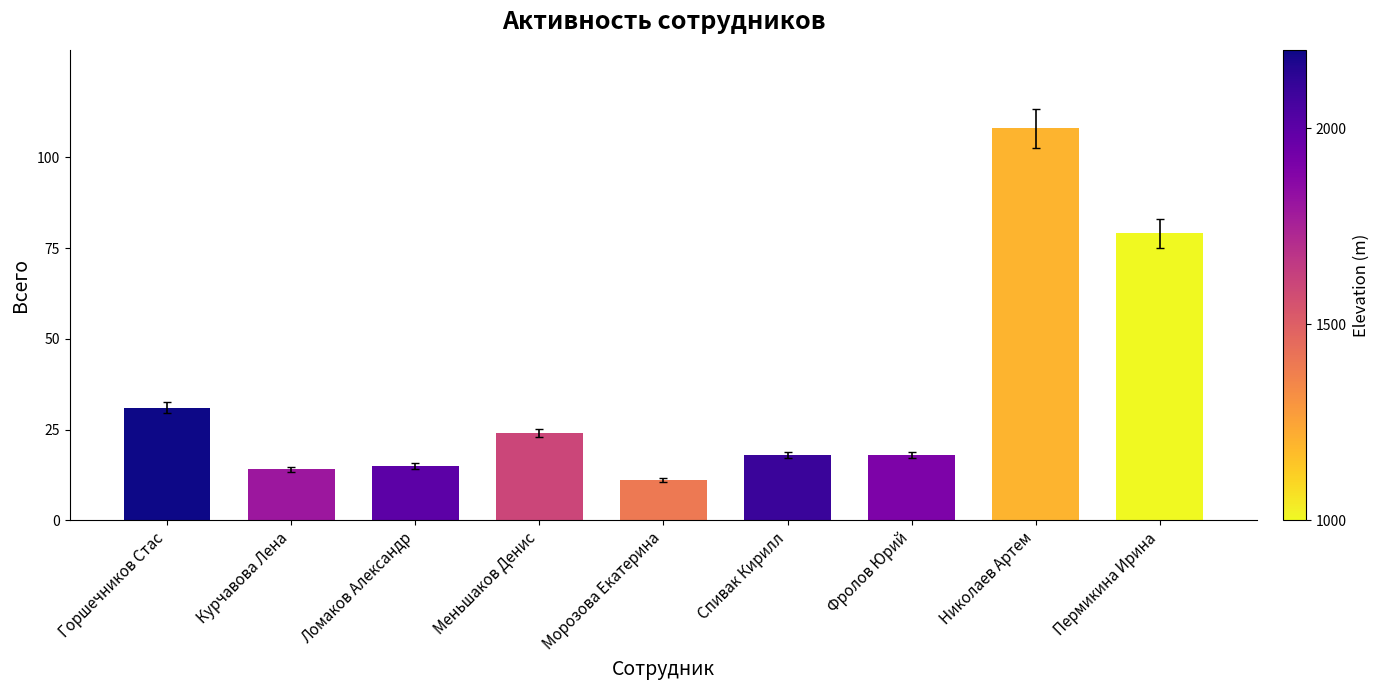

What is the average value?

35